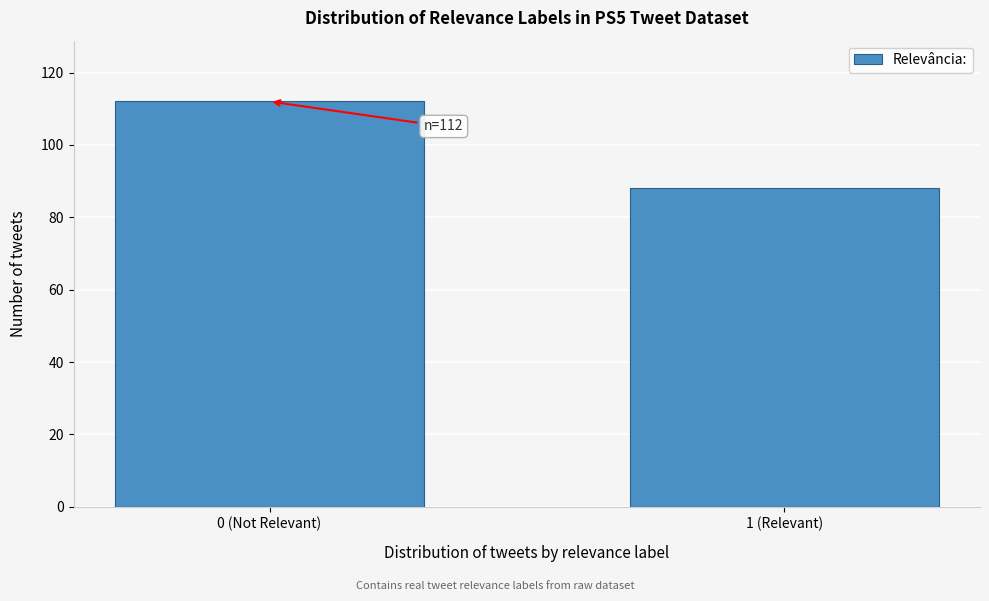

Reading right to left, list all the values displayed in this chart.

88	112